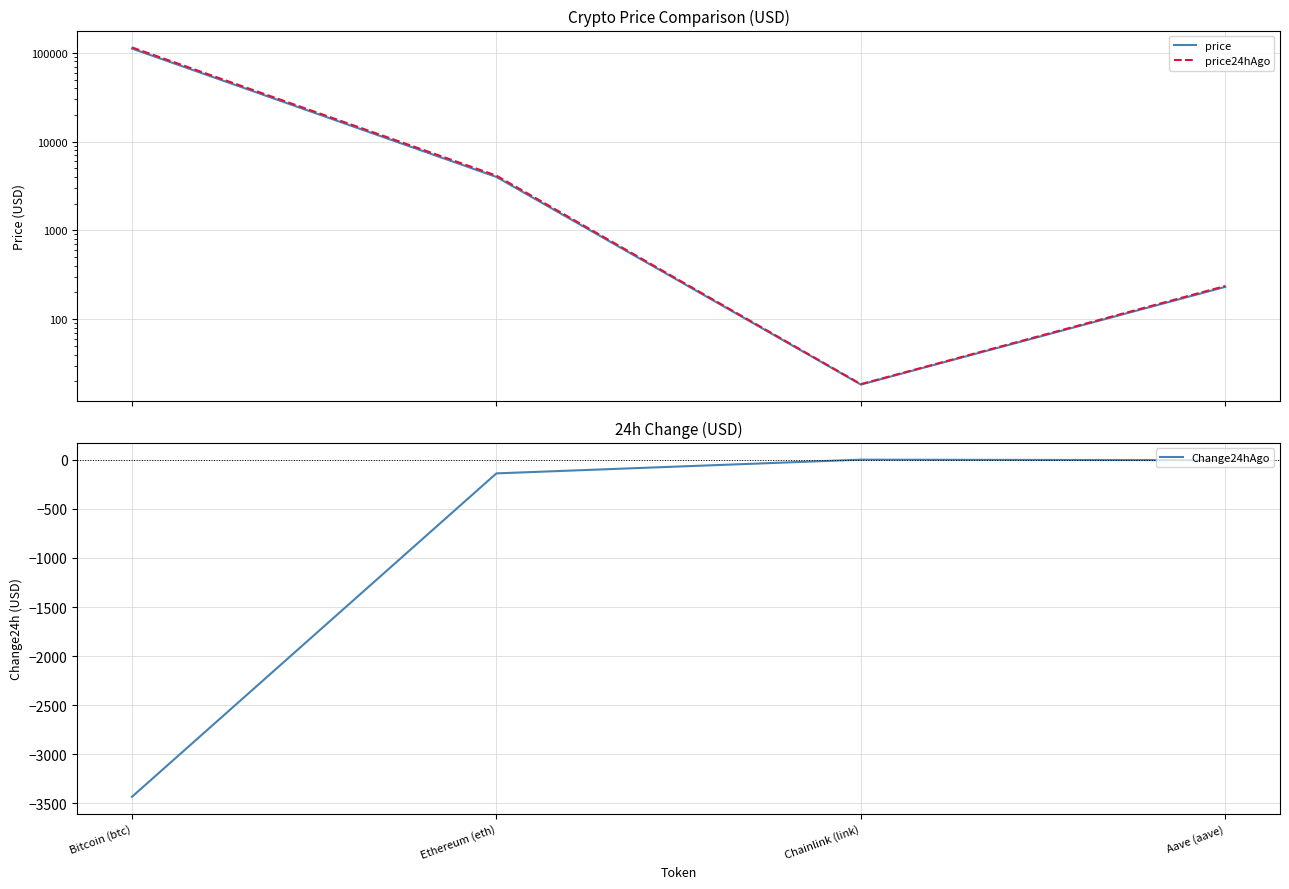

What is the difference between the price values at Aave (aave) and Ethereum (eth)?

3770.2